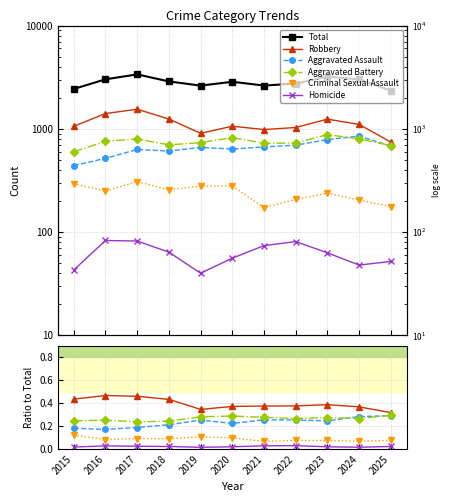

What is the average value of the Criminal Sexual Assault series?

0.1